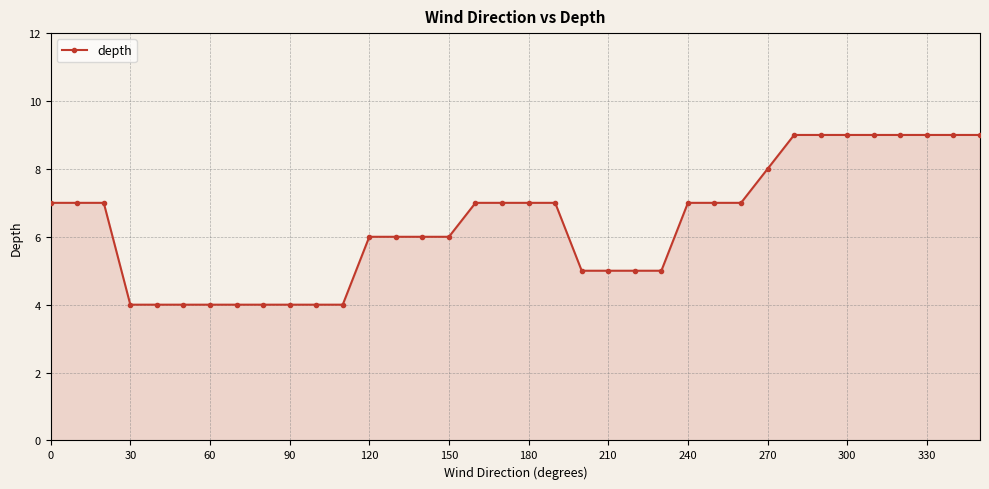

What is the average value?

6